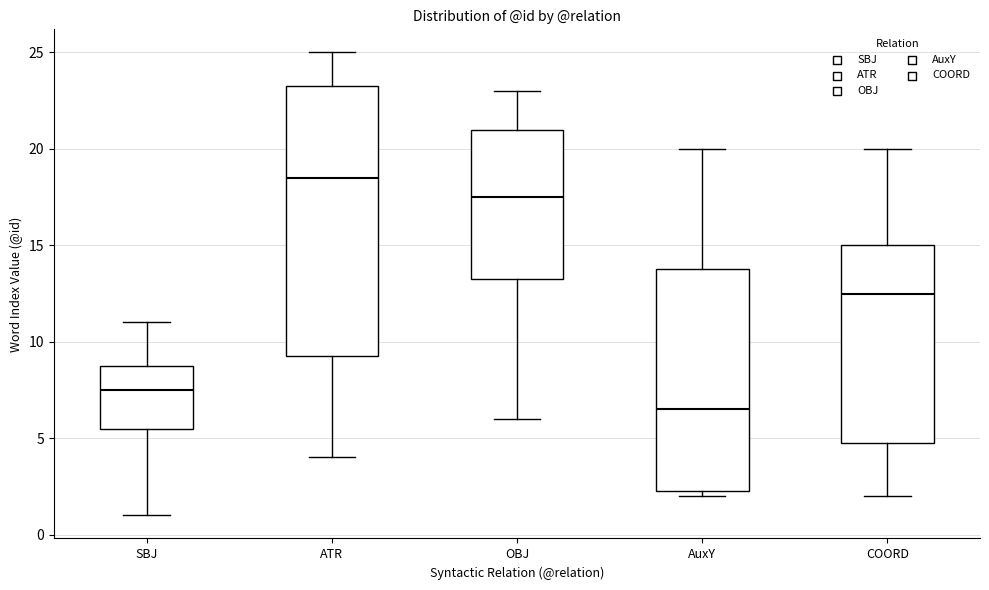

Which box has the lowest median line?

AuxY